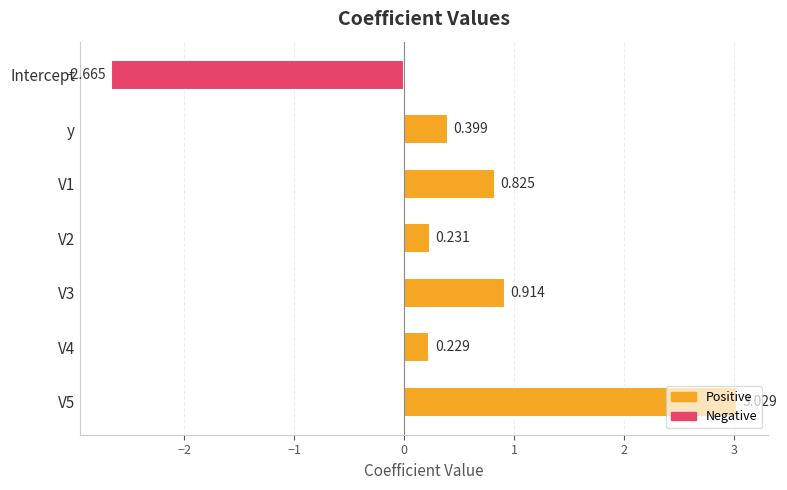

How many series are shown in this chart?

1